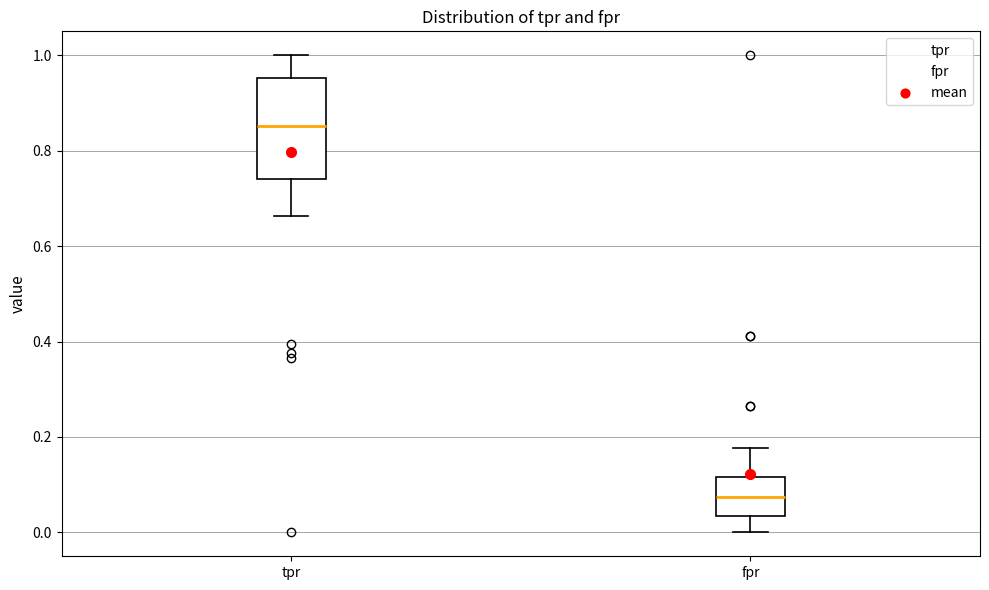

Where does the upper whisker of the box for tpr end on the y-axis? The values are not printed on the chart, so give them approximately, as read against the axis.

1.00